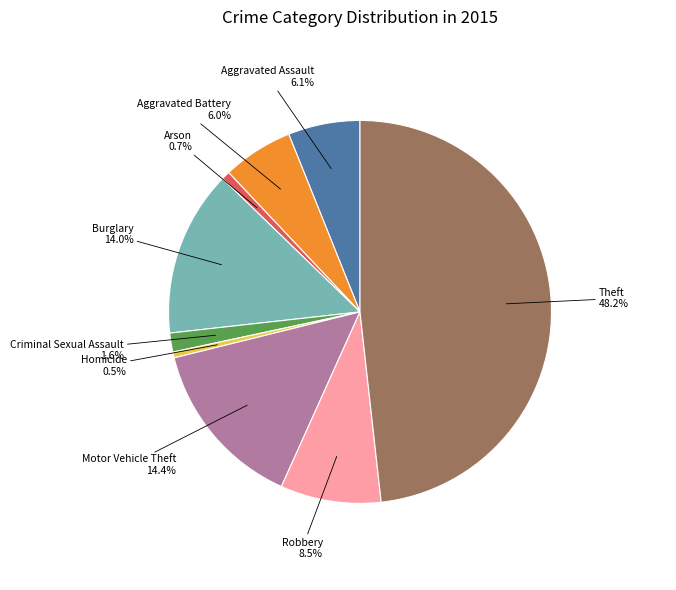

Is there a majority slice in this chart?

No